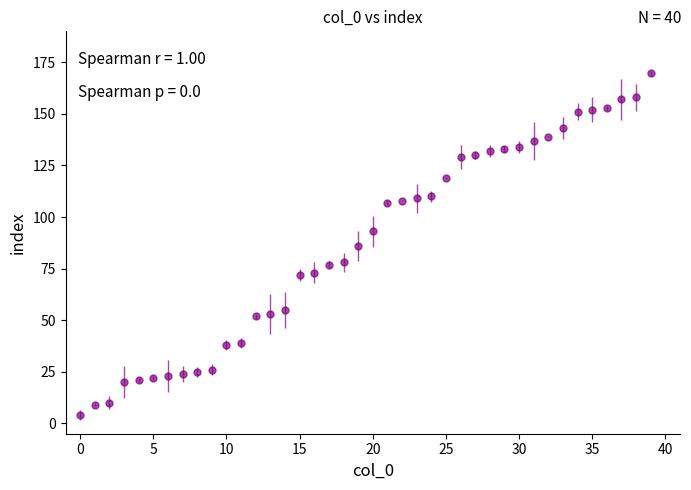

What is the average value?

87